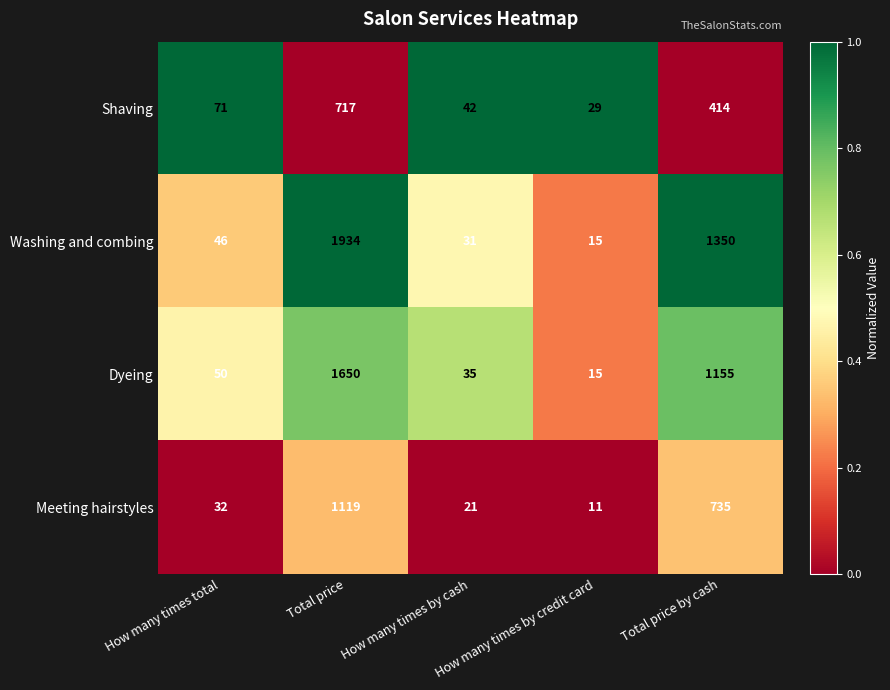

What is the total value across all series at How many times total?

199